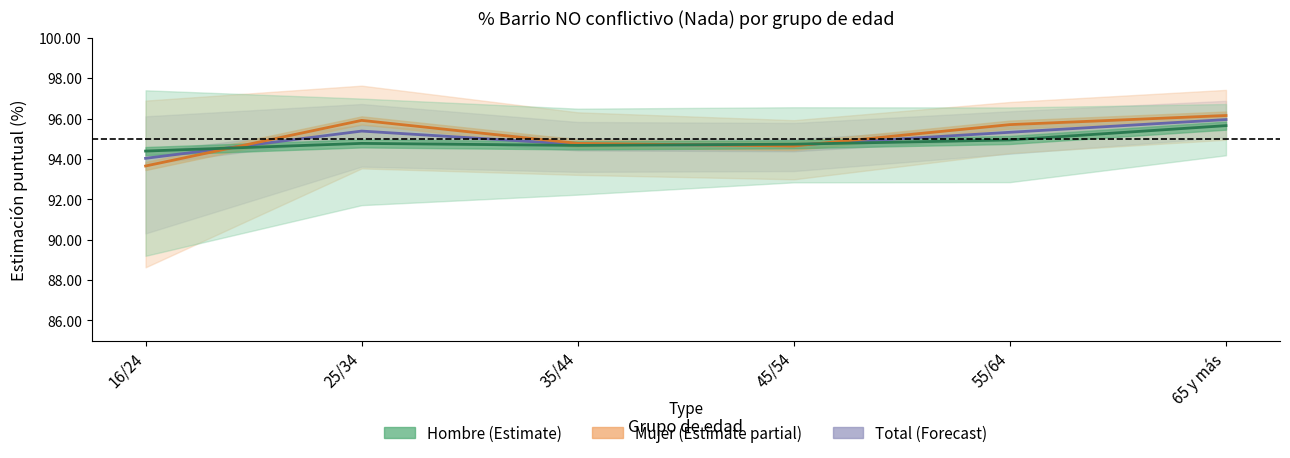

Which series has the widest spread of values?

Mujer